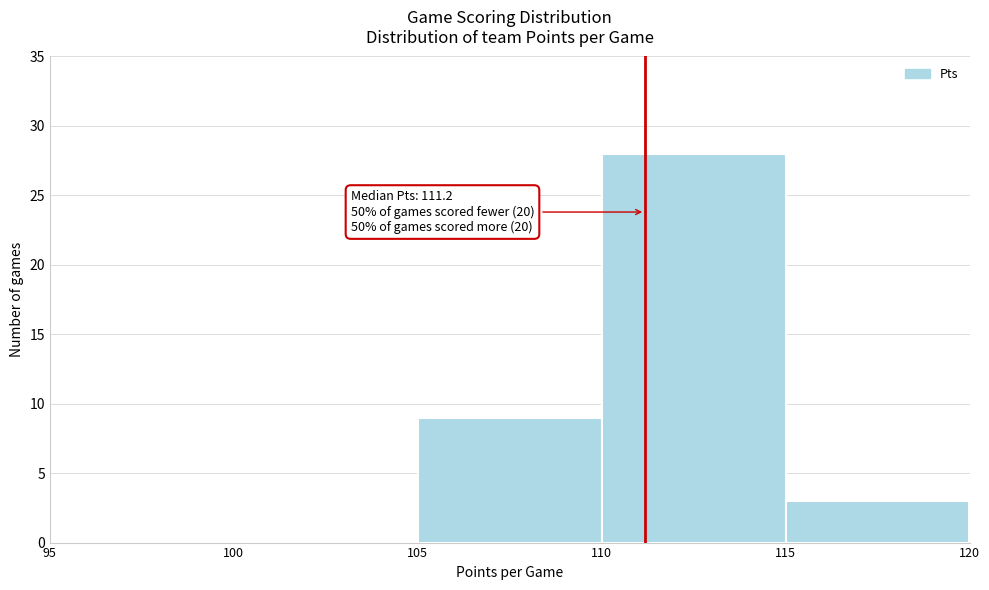

Which range on the x-axis has the tallest bar?

110 to 115